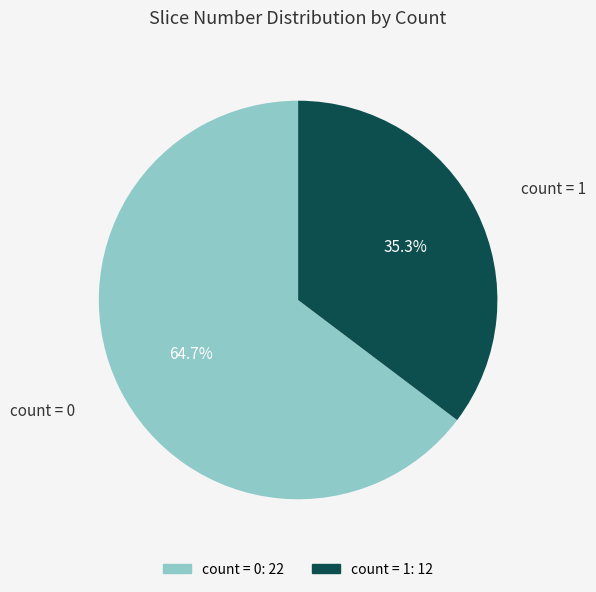

To the nearest percent, what is the difference between the count = 0 and count = 1 slice percentages?

29%